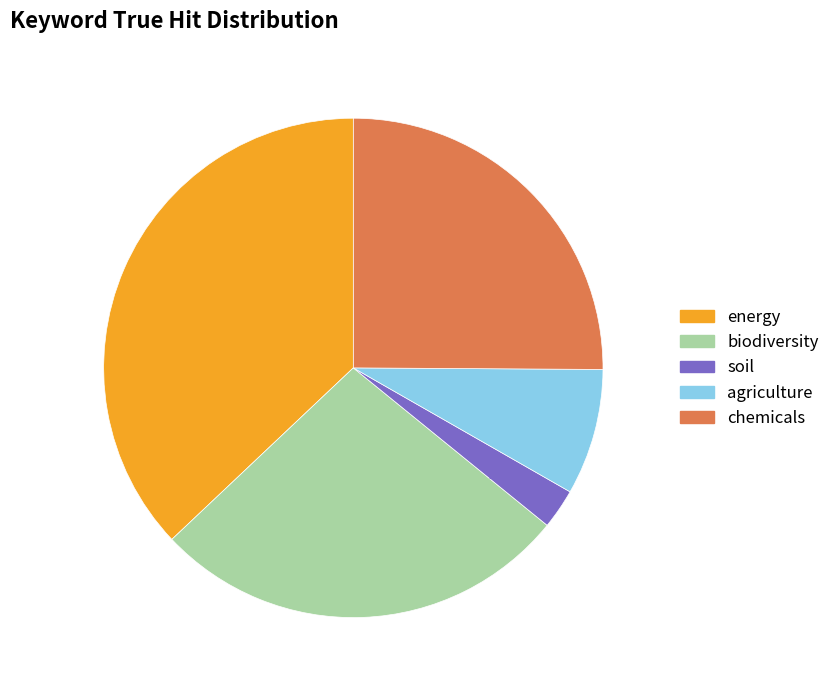

To the nearest percent, what portion does soil represent?

3%